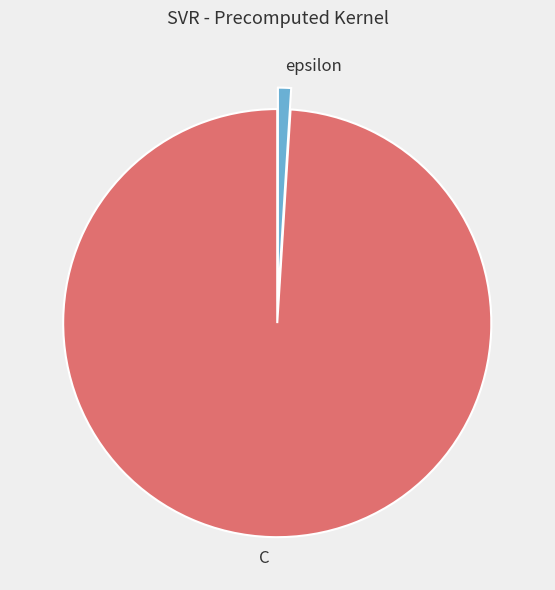

True or false: C accounts for 99% of the total.

True